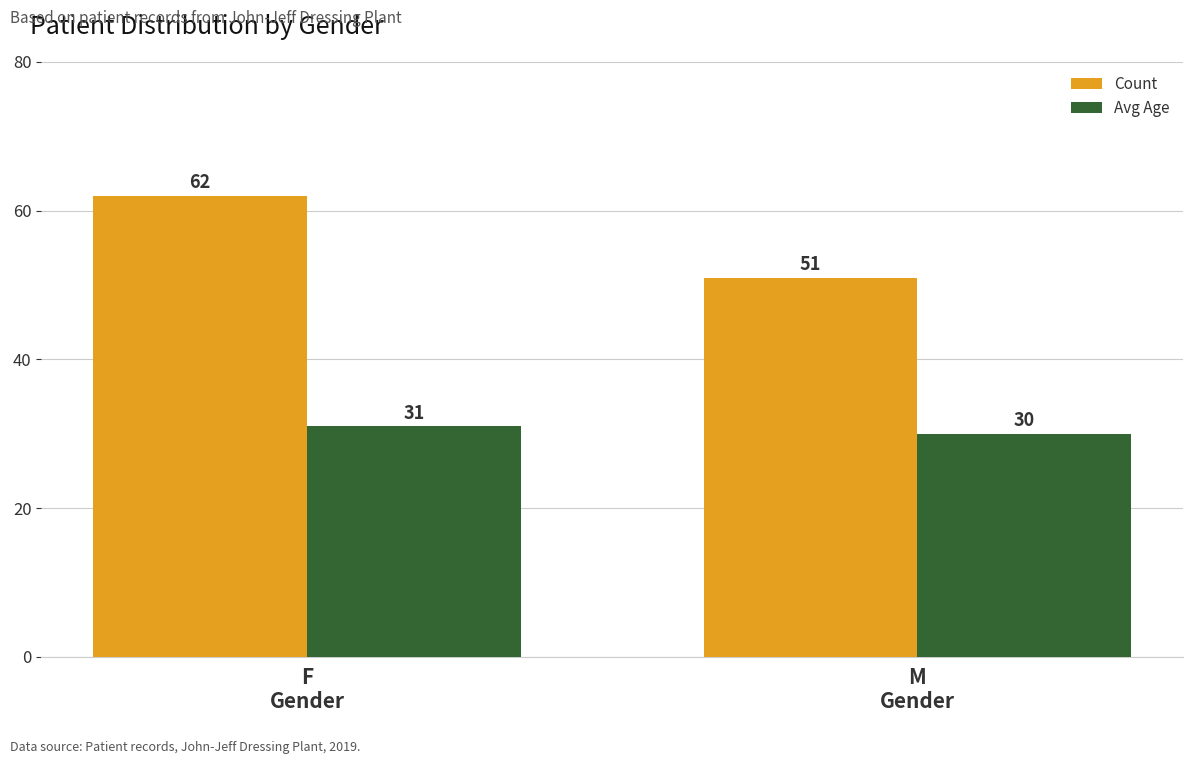

Which category has the lowest value in the Avg Age series?

M
Gender